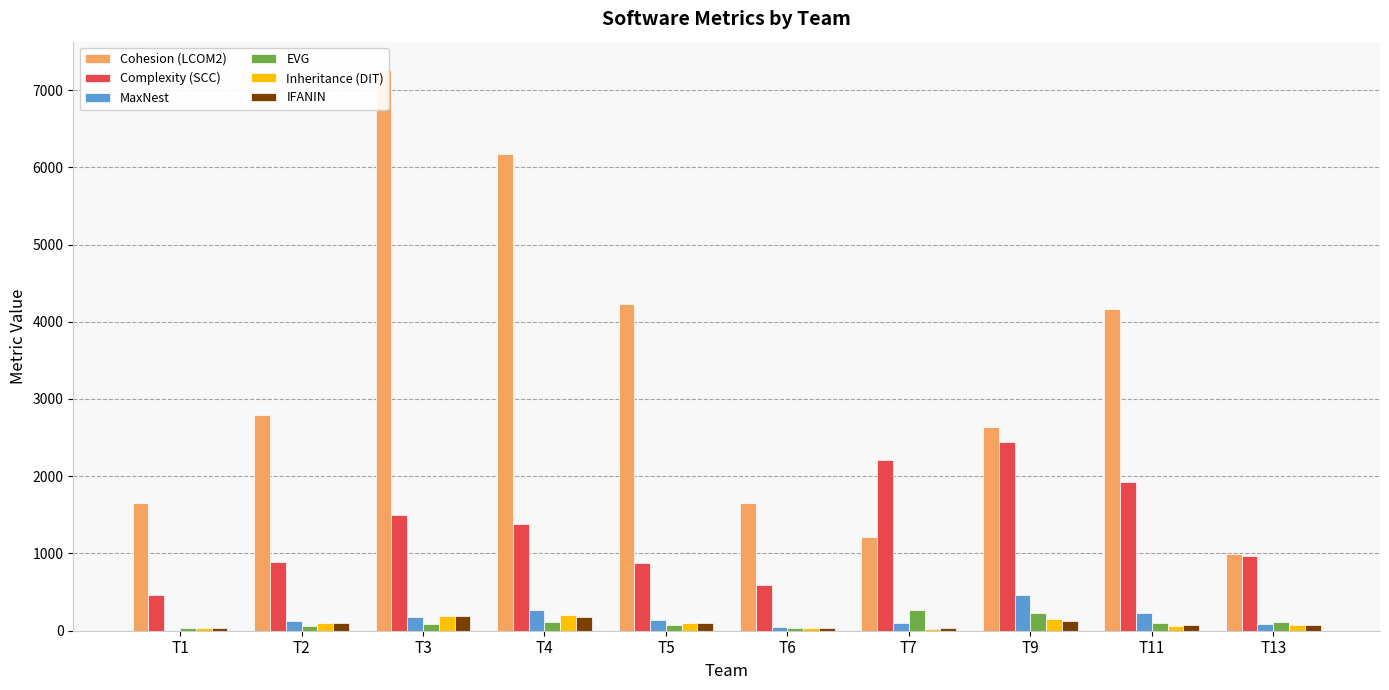

How many bars are there in each group?

6